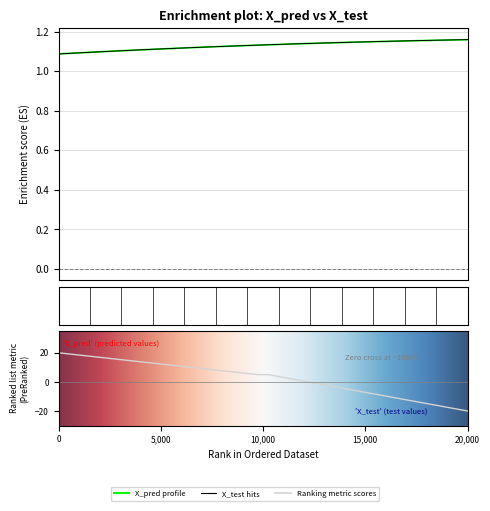

True or false: X_test has more than 0 interior local peaks.

False